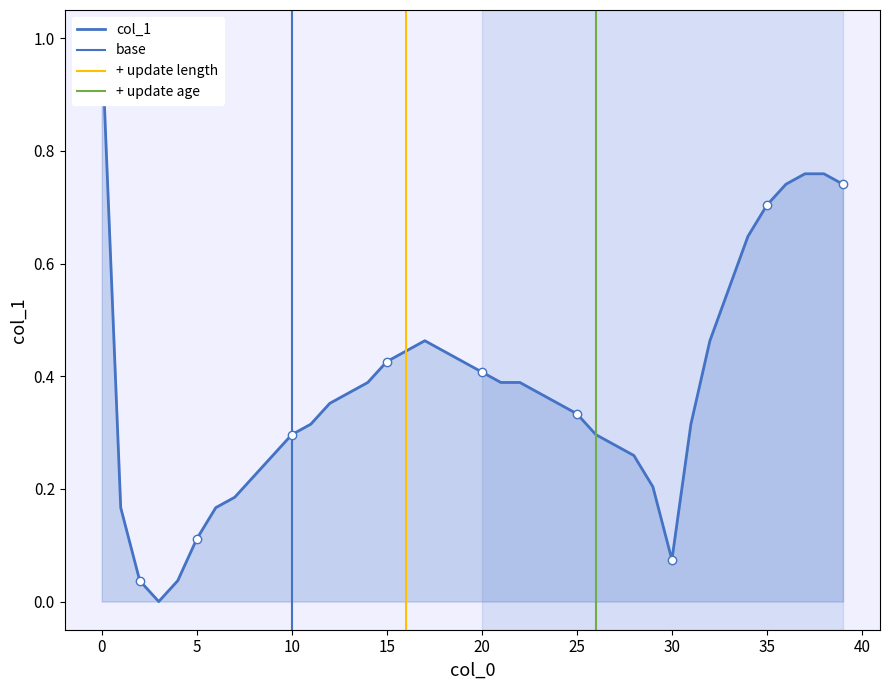

Reading left to right, list all the values displayed in this chart.

1.0	0.2	0.0	0.0	0.0	0.1	0.2	0.2	0.2	0.3	0.3	0.3	0.4	0.4	0.4	0.4	0.4	0.5	0.4	0.4	0.4	0.4	0.4	0.4	0.4	0.3	0.3	0.3	0.3	0.2	0.1	0.3	0.5	0.6	0.6	0.7	0.7	0.8	0.8	0.7